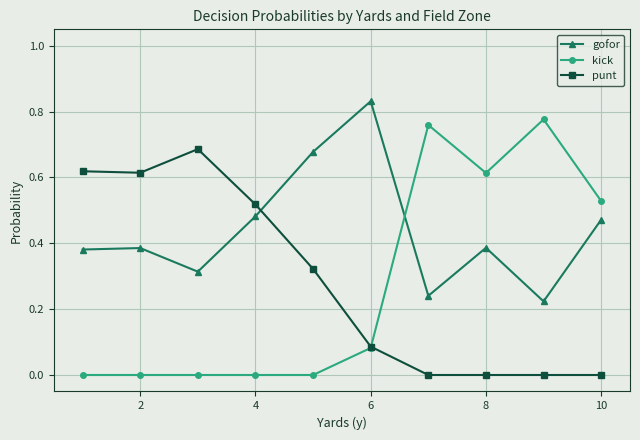

How many interior local valleys does the gofor series have?

3